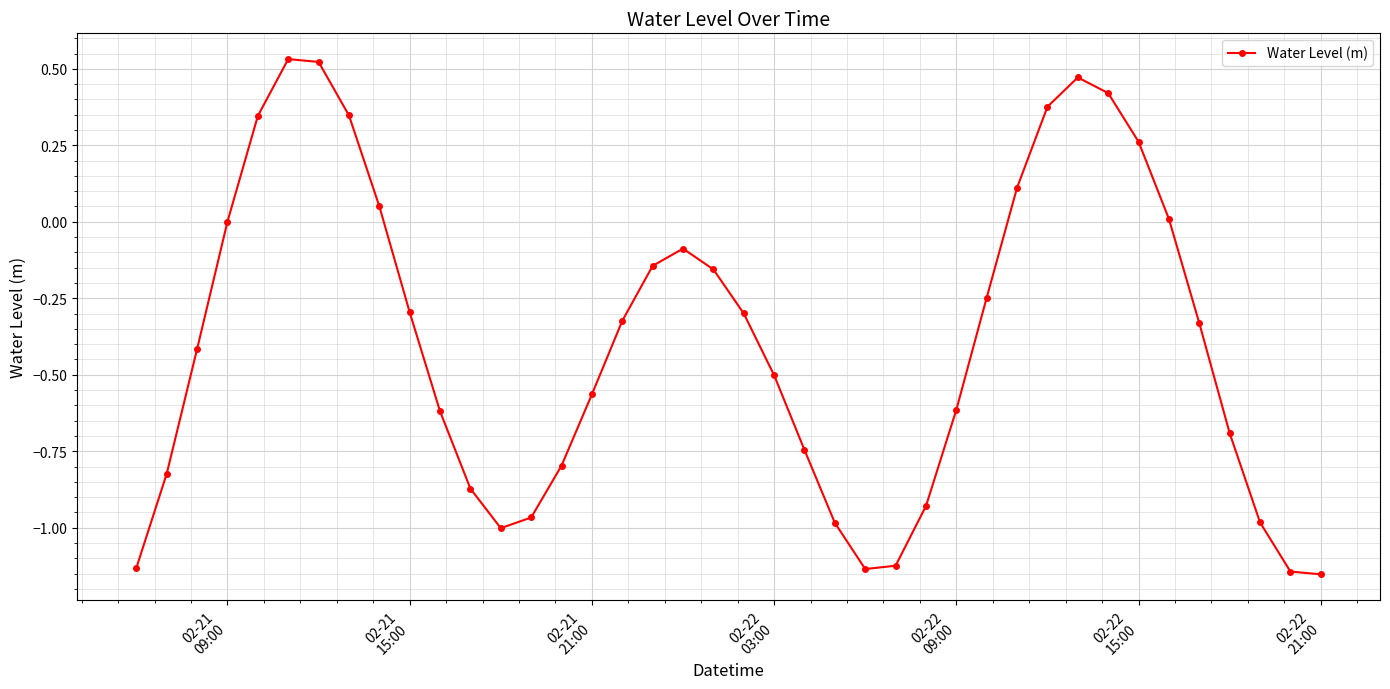

What is the sum of all values?

-15.6